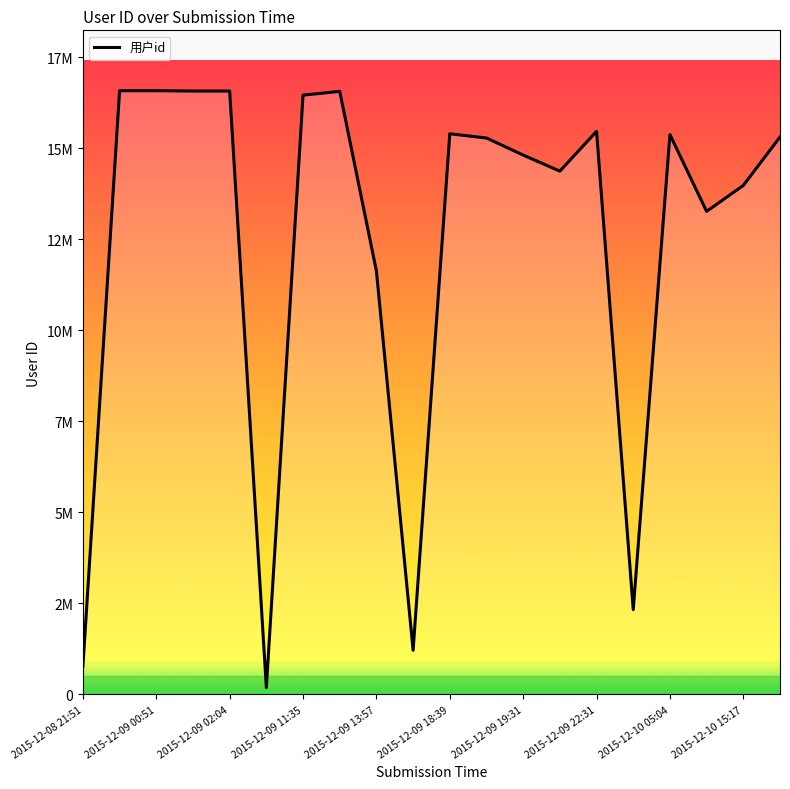

Where does the data first go above 15315078?

2015-12-09 00:51